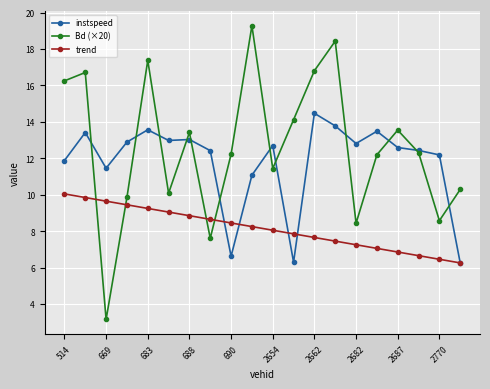

What is the lowest value of the Bd (×20) series?

3.1